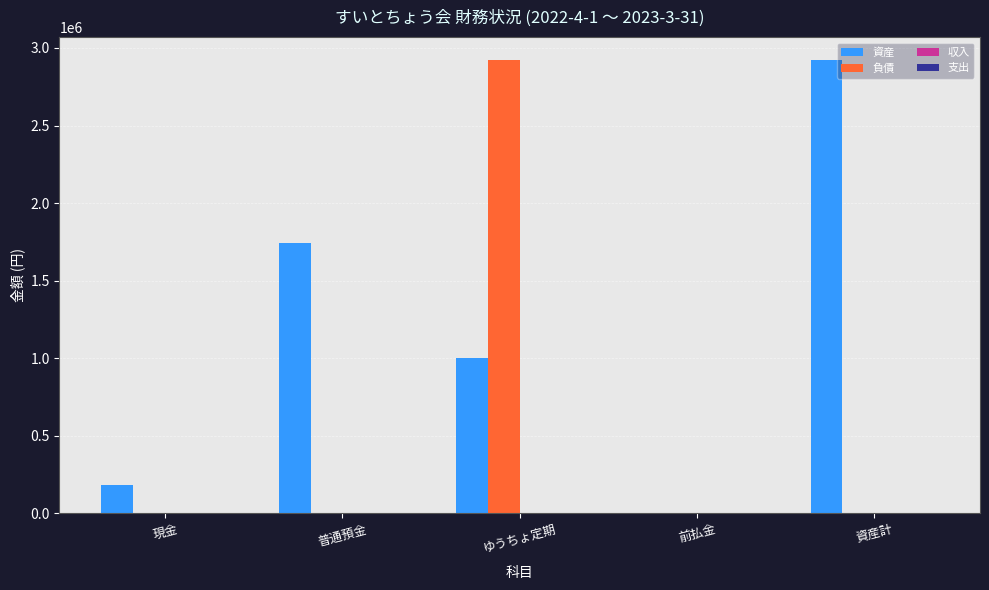

Between 普通預金 and 資産計, which series saw the biggest shift?

資産